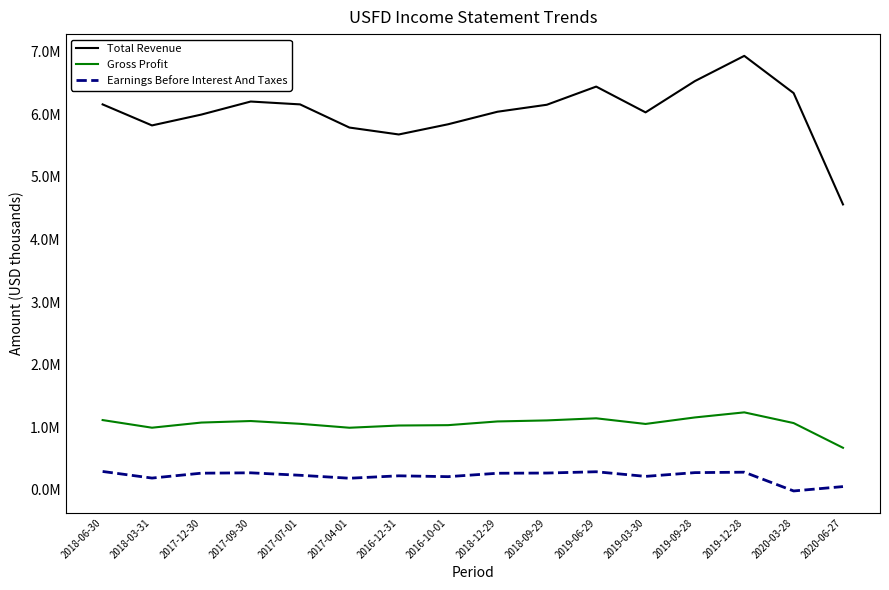

How many interior local peaks does the Earnings Before Interest And Taxes series have?

4